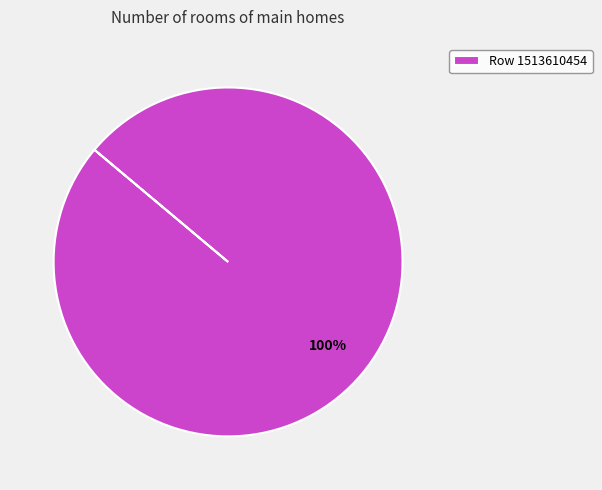

Does Row 1513610454 account for over 50% of the chart?

Yes